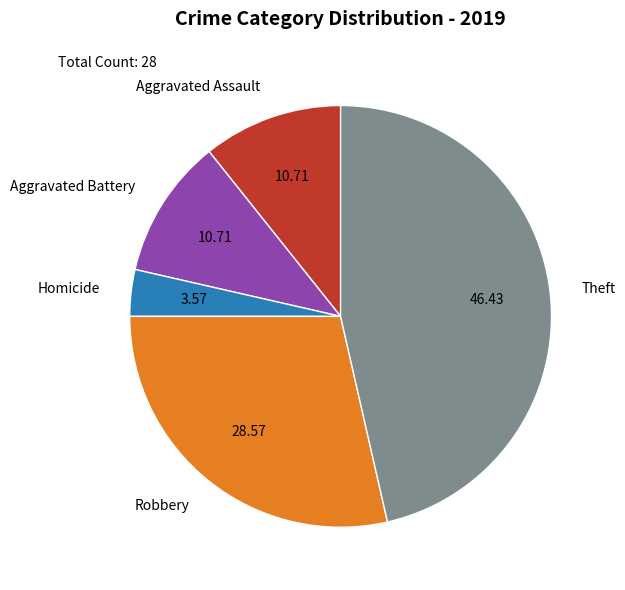

Do Robbery and Theft together represent more than half of the pie?

Yes